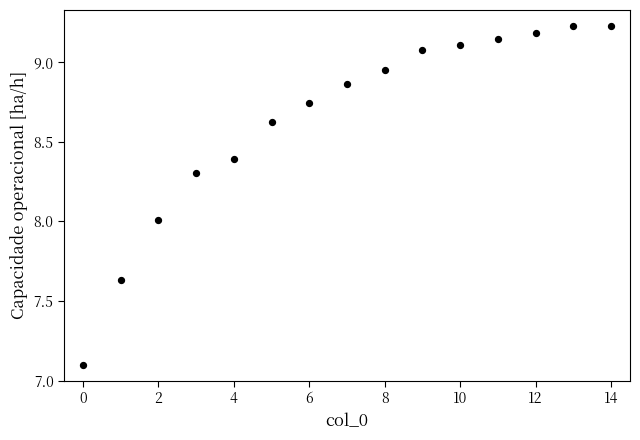

What is the range of Y values (max minus min)?

2.1